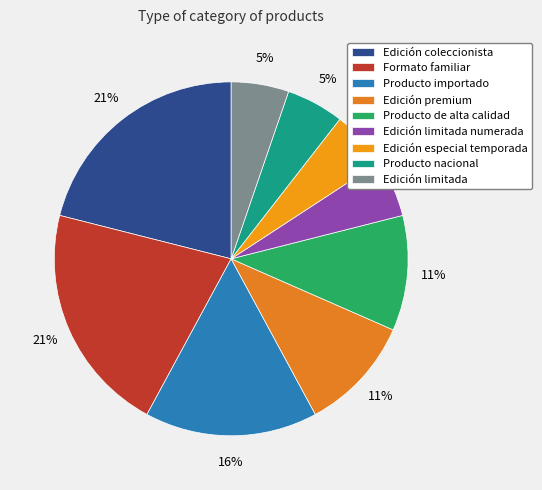

What percentage is NOT represented by Producto importado?

84.2%